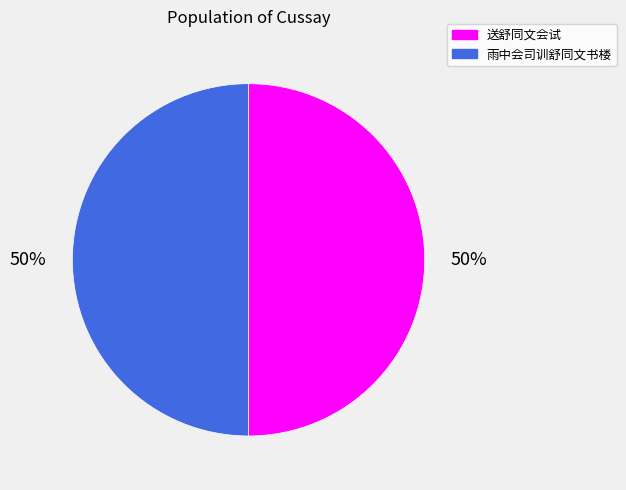

To the nearest percent, what percentage of the pie is 雨中会司训舒同文书楼?

50%